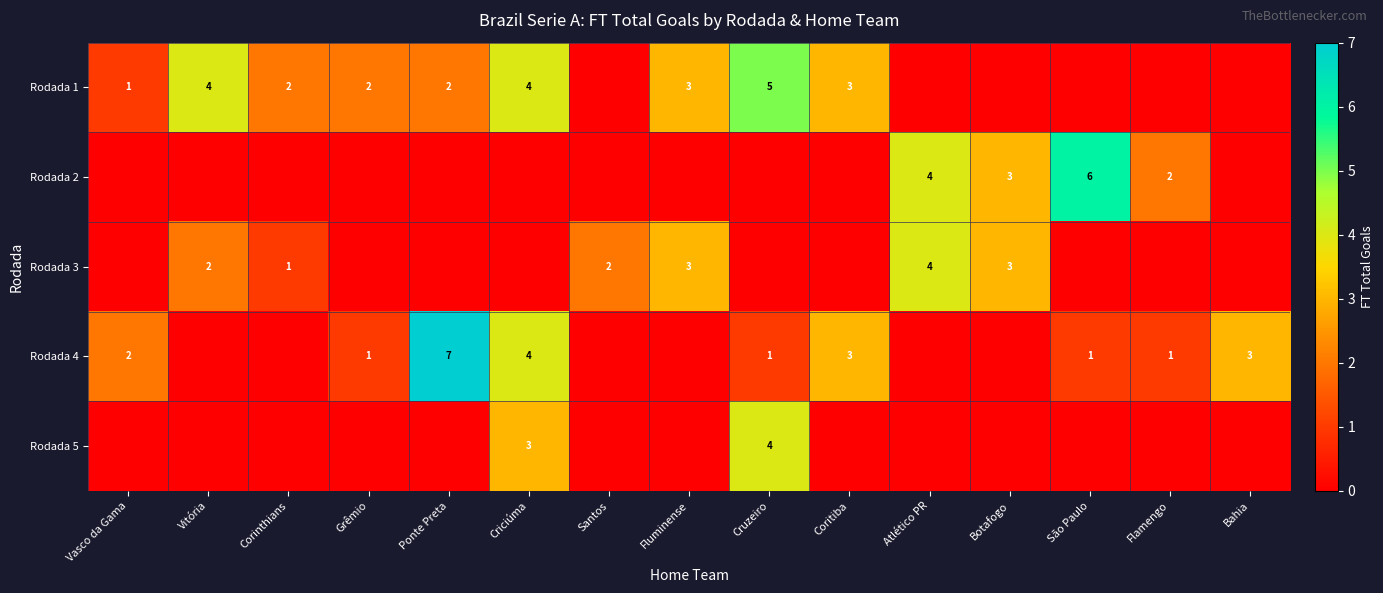

At which label does row_4 reach its peak?

Cruzeiro